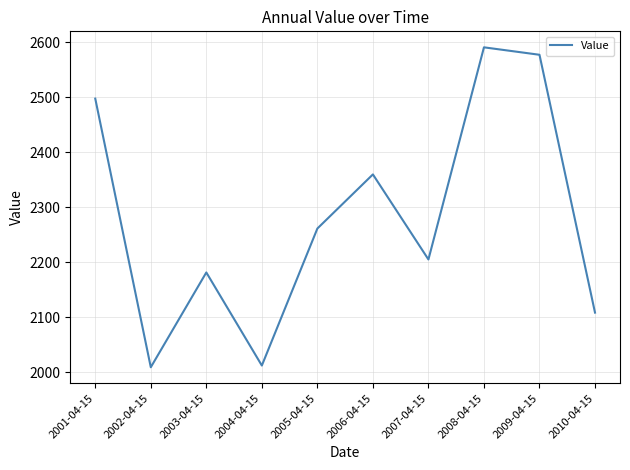

What is the sum of the values at 2001-04-15 and 2010-04-15?

4606.0